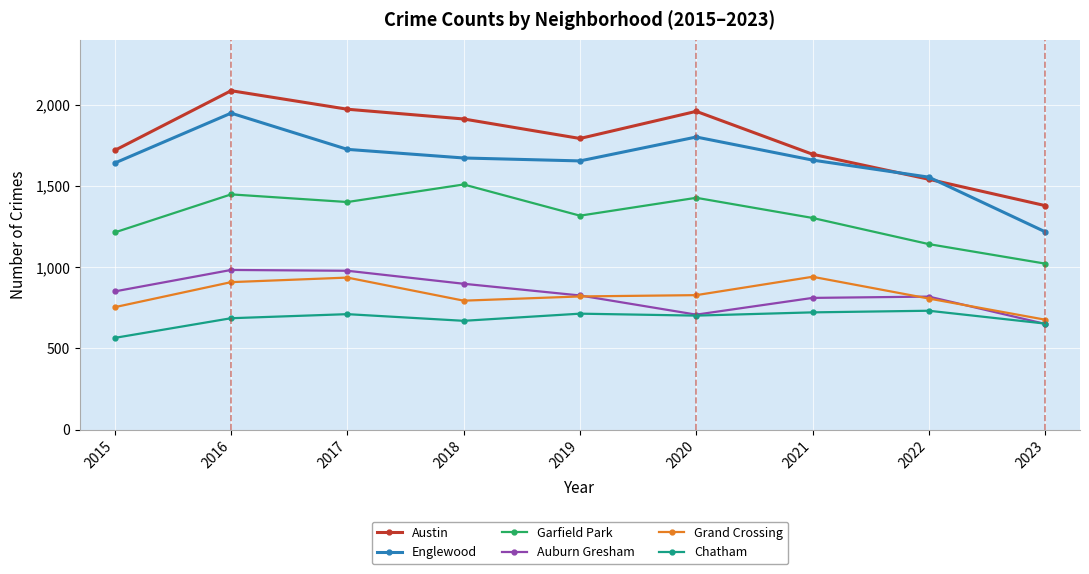

Which category has the lowest value across all series?

2015